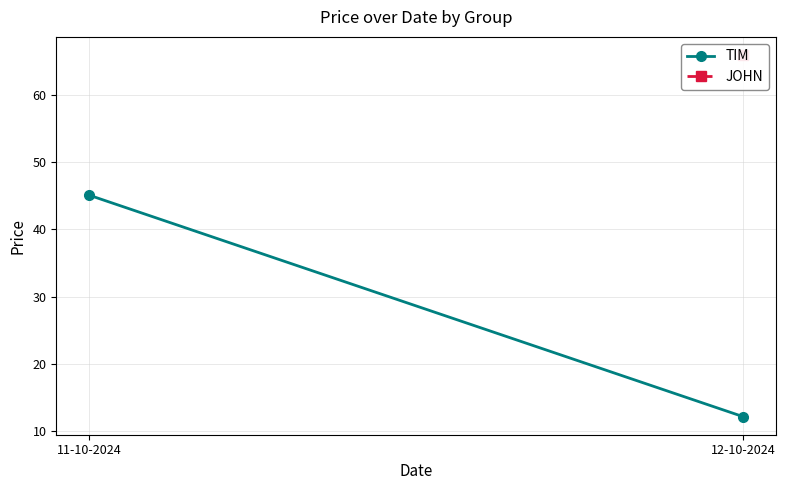

What is the greatest value displayed?

45.1